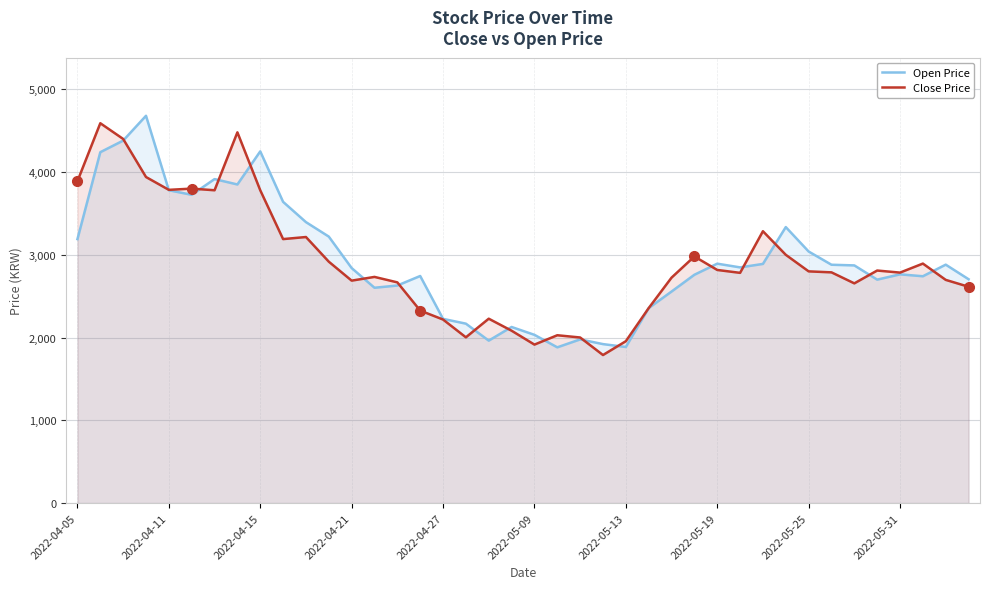

What is the lowest value of the Open Price series?

1882